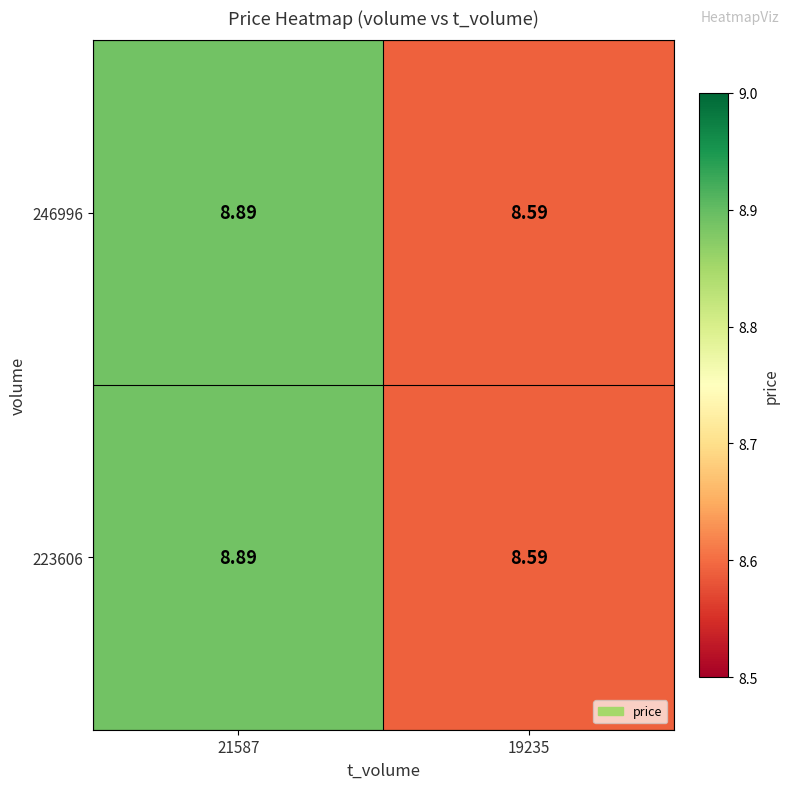

What is the maximum value shown in the chart?

8.9